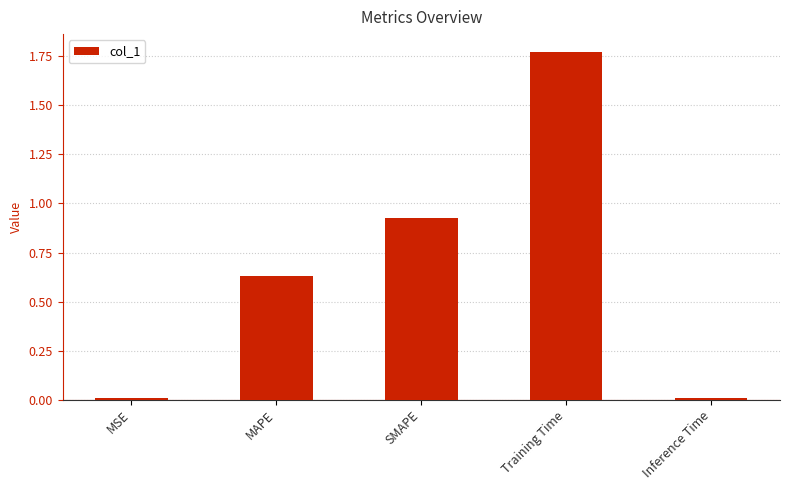

What position from the right is MSE?

5